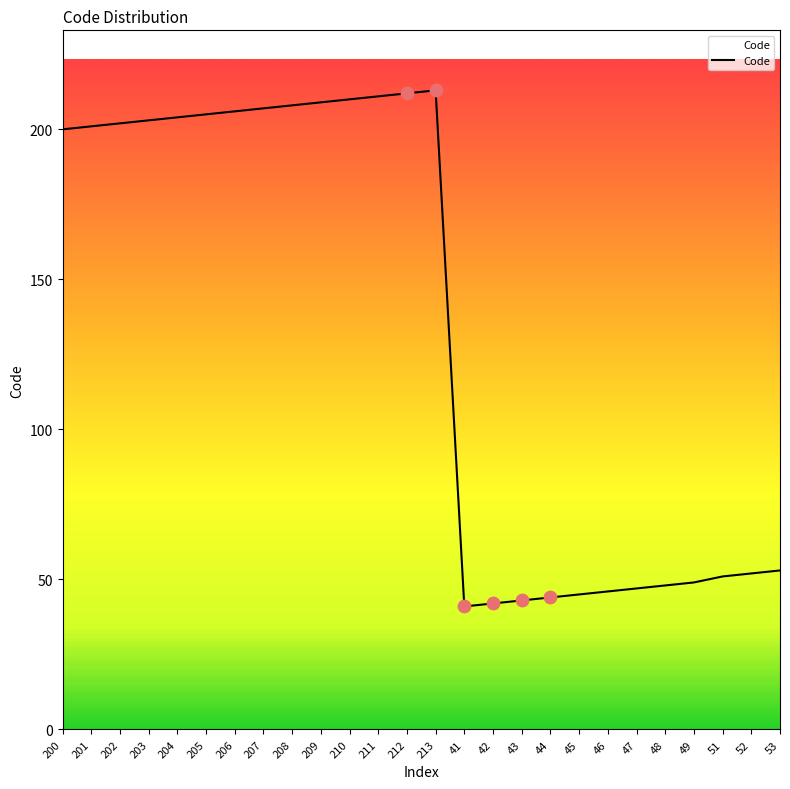

What is the ratio of the value at 42 to the value at 48?

0.9